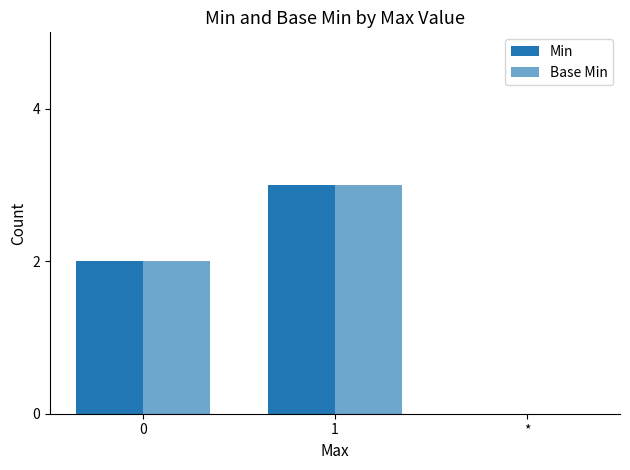

Does the chart contain stacked bars?

No